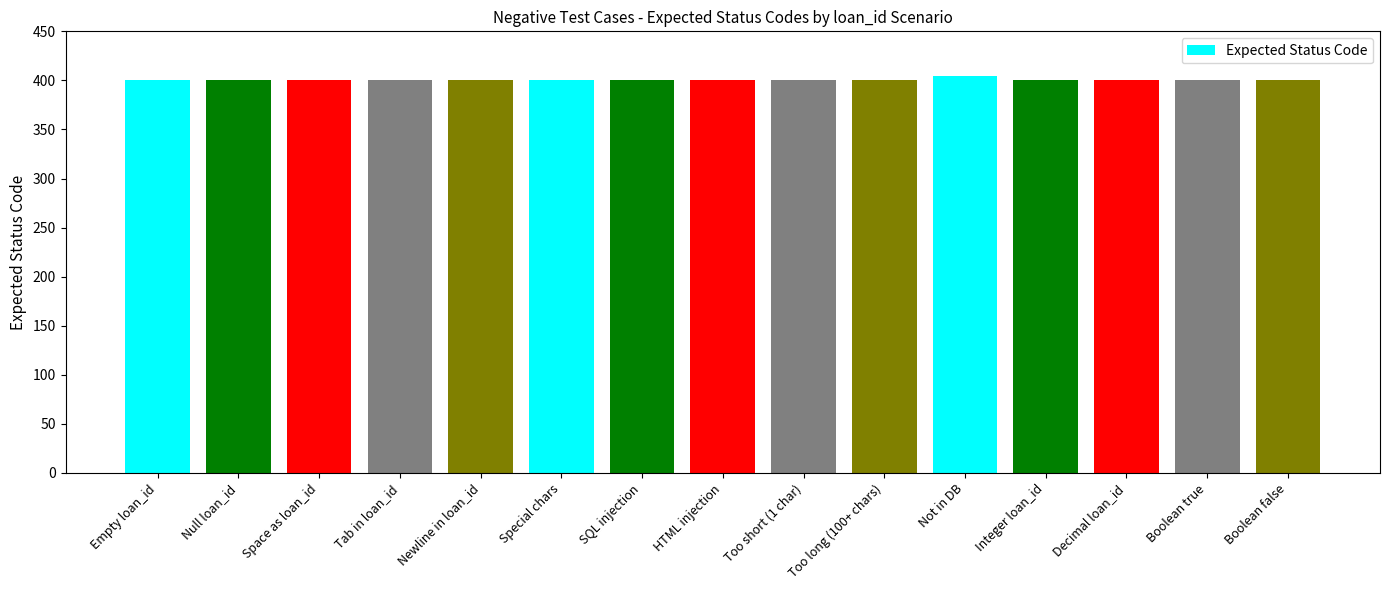

What is the smallest value displayed?

400